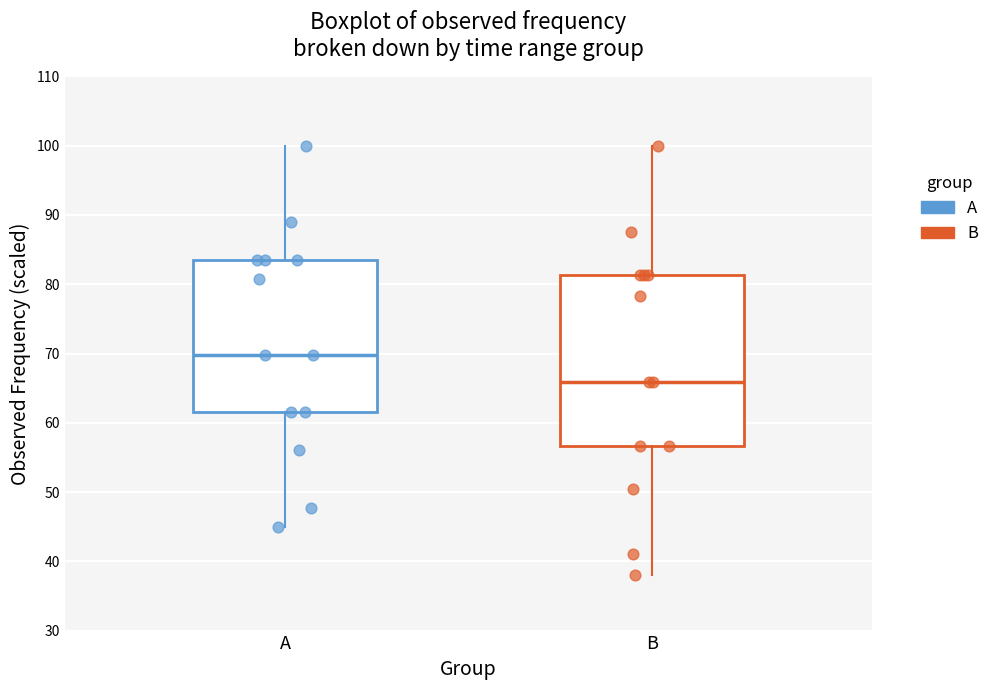

Reading left to right, transcribe this box plot: for each box, give where its median line is, the range the box spans, and where its two whiskers end, as read against the y-axis. The values are not printed on the chart, so give them approximately, as read against the axis.

A: median 70, box 62 to 84, whiskers 45 to 100
B: median 66, box 57 to 81, whiskers 38 to 100